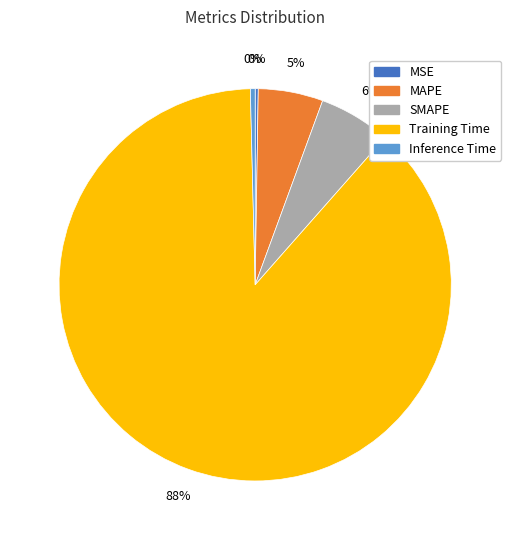

To the nearest percent, what percentage of the pie is MAPE?

5%